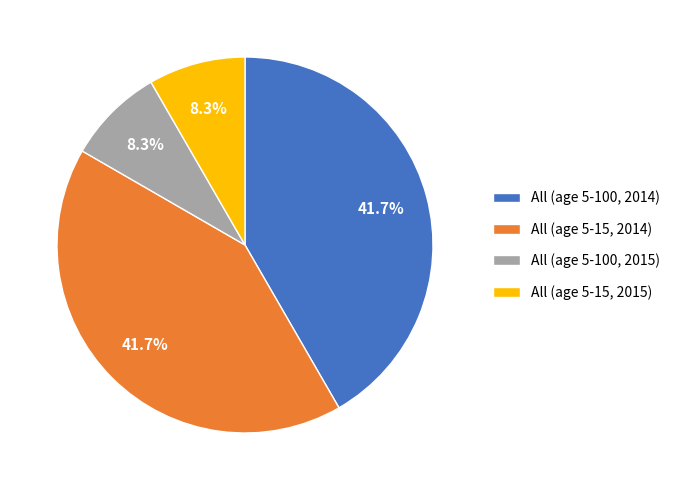

Does All (age 5-100, 2014) represent more than half of the total?

No